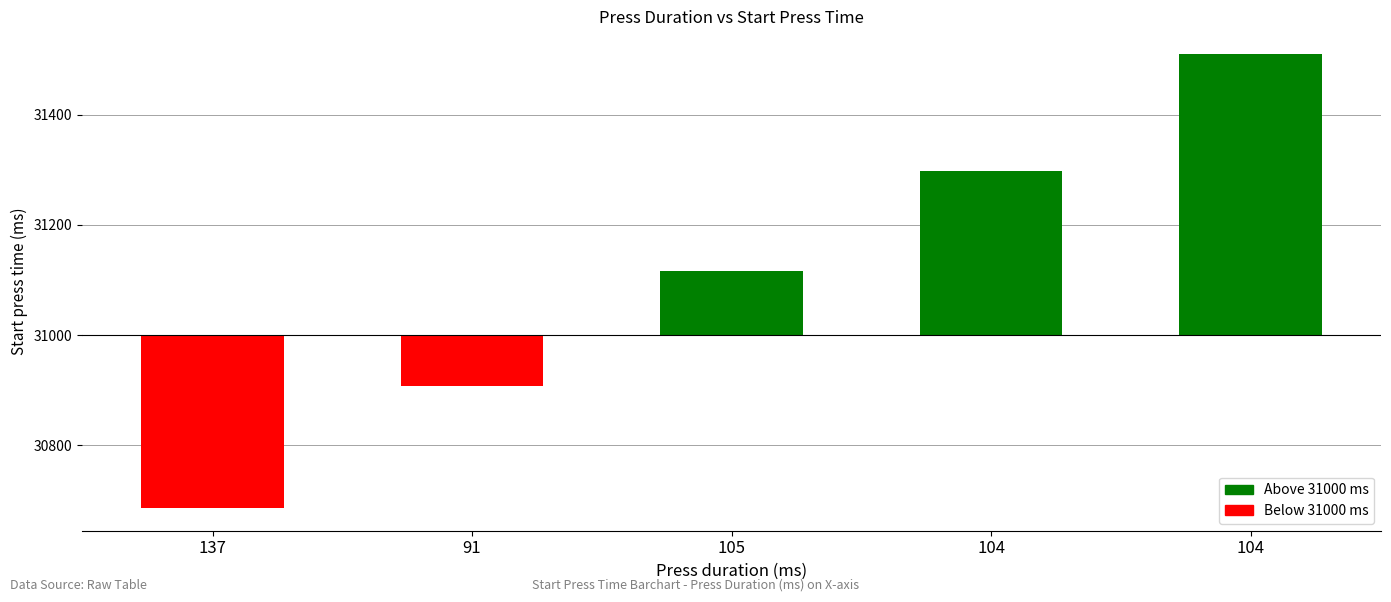

Rank the categories by value from lowest to highest.

137, 91, 105, 104, 104